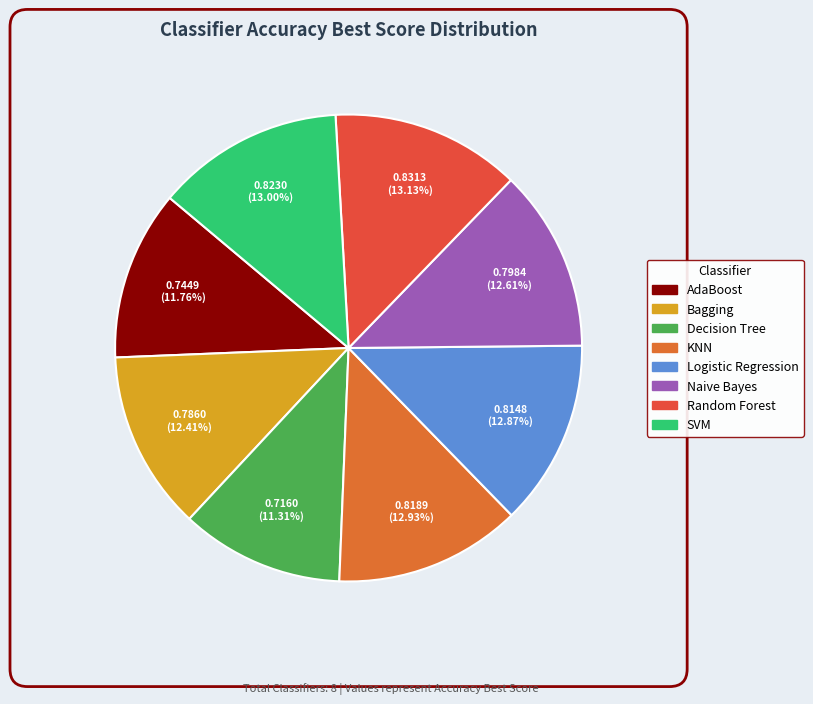

What percentage do KNN and Decision Tree together represent?

24.2%